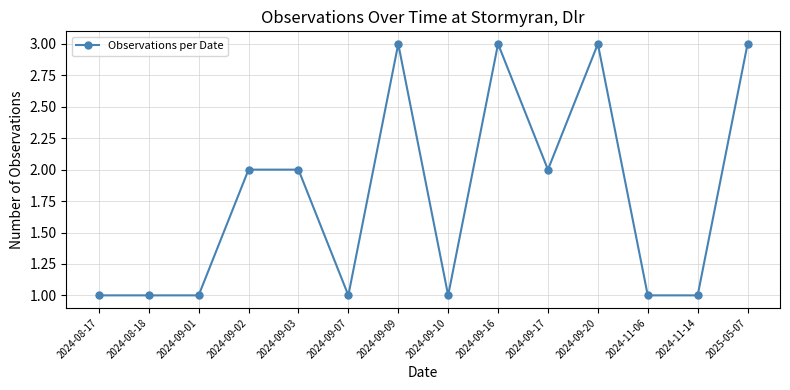

True or false: the data has more than 1 interior local peaks.

True